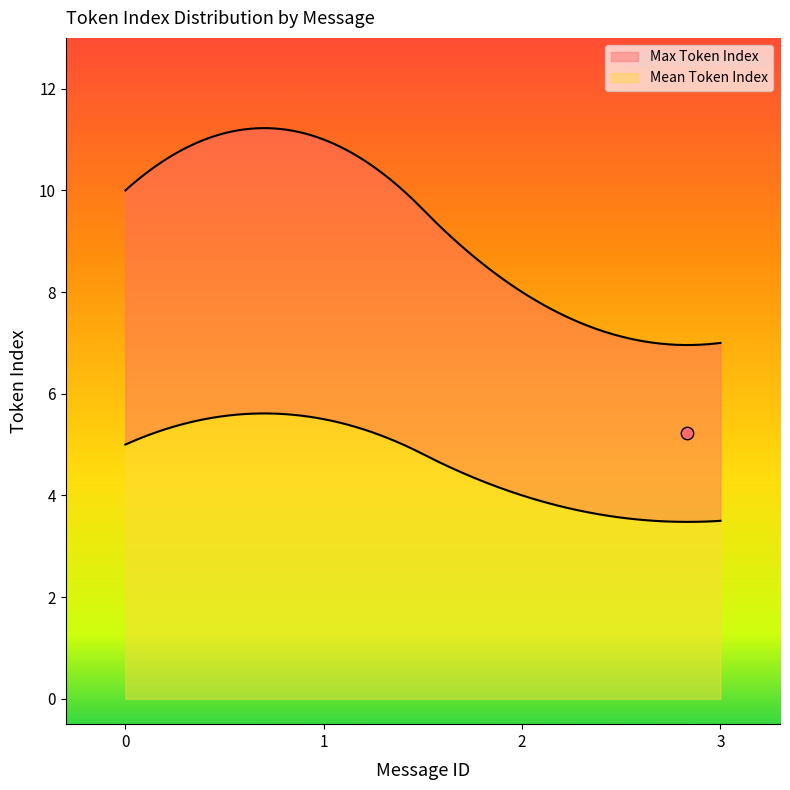

Which series reaches the minimum Y coordinate?

Mean Token Index